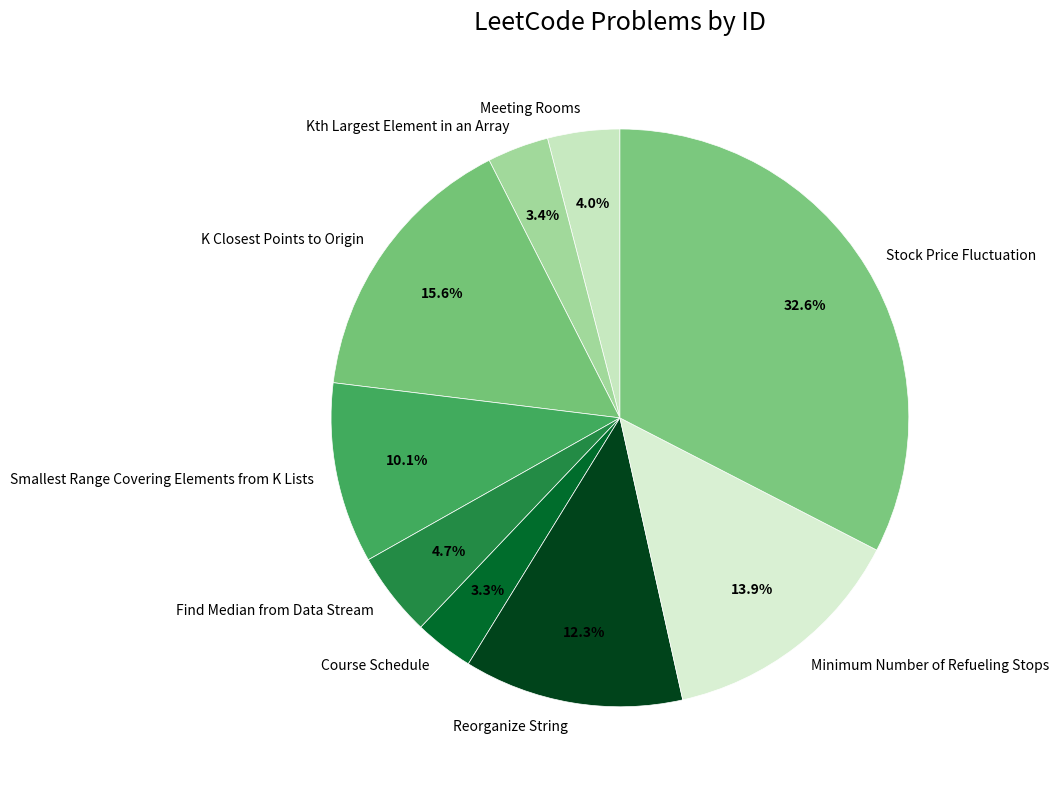

Is there a majority slice in this chart?

No